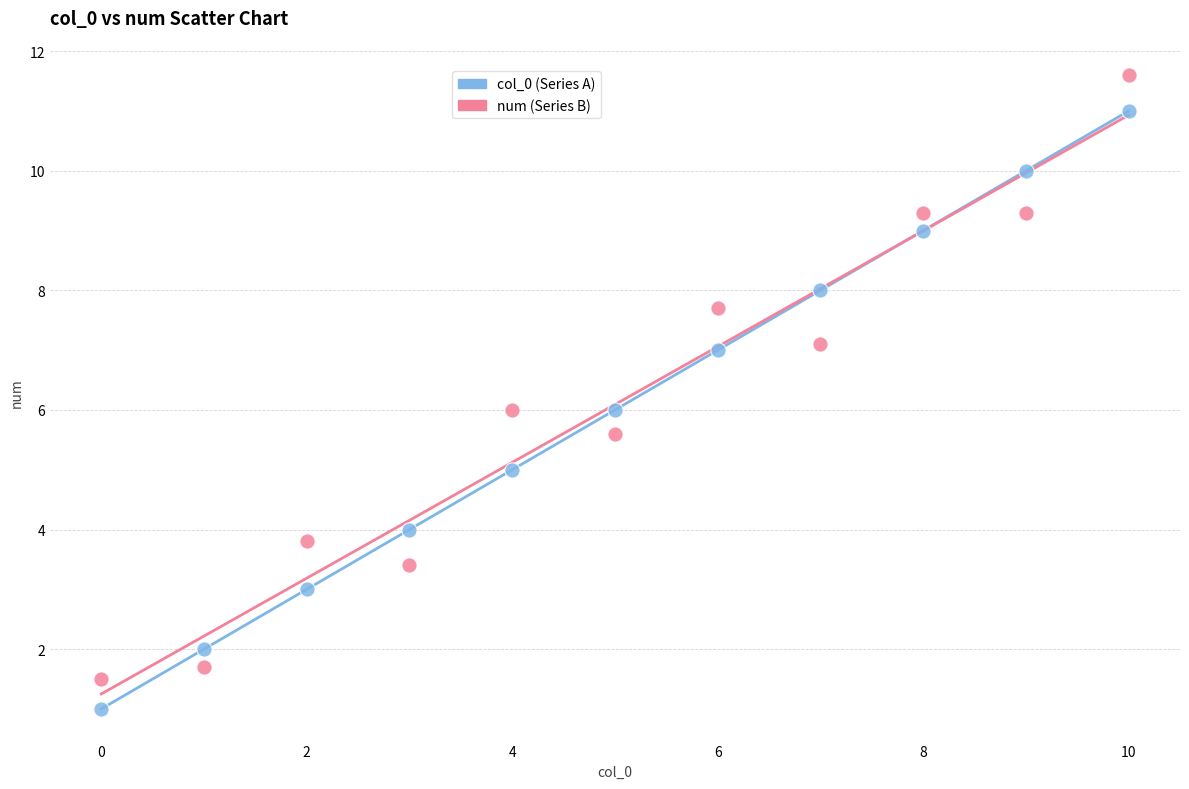

Which series contains the lowest Y value?

col_0 (Series A)